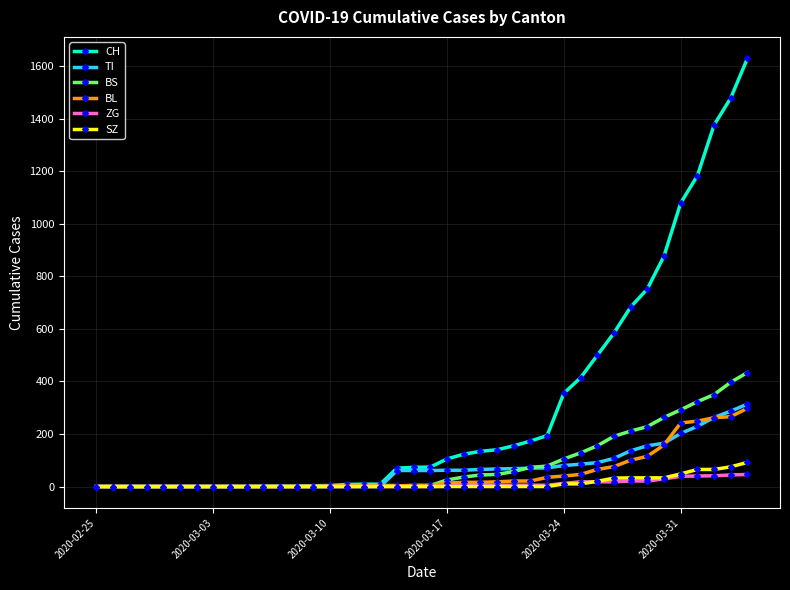

Which series has the widest spread of values?

CH